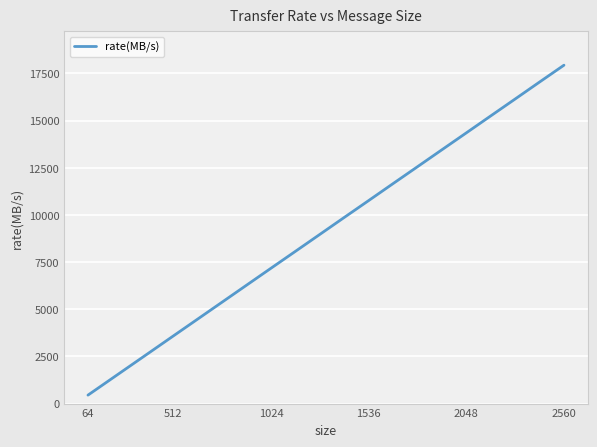

What is the difference between the maximum and minimum values?

17491.7